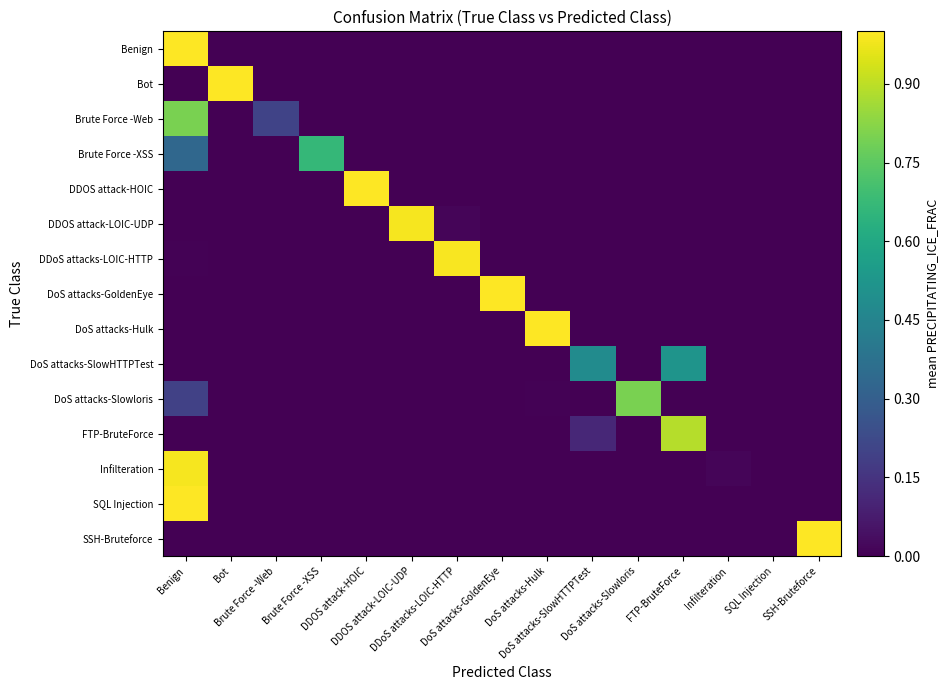

Which label corresponds to the largest value in the chart?

DDOS attack-HOIC